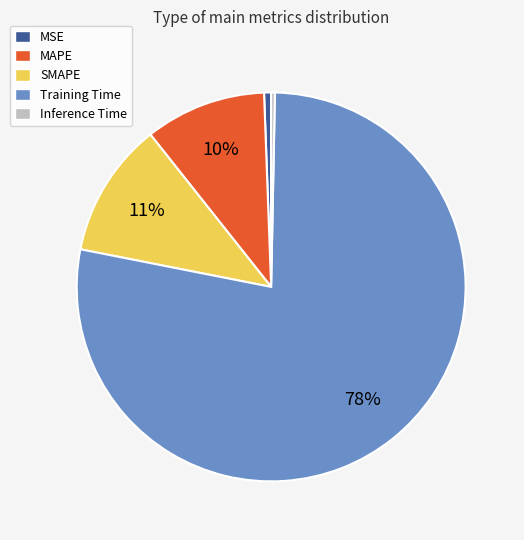

Between Training Time and MAPE, which is larger?

Training Time